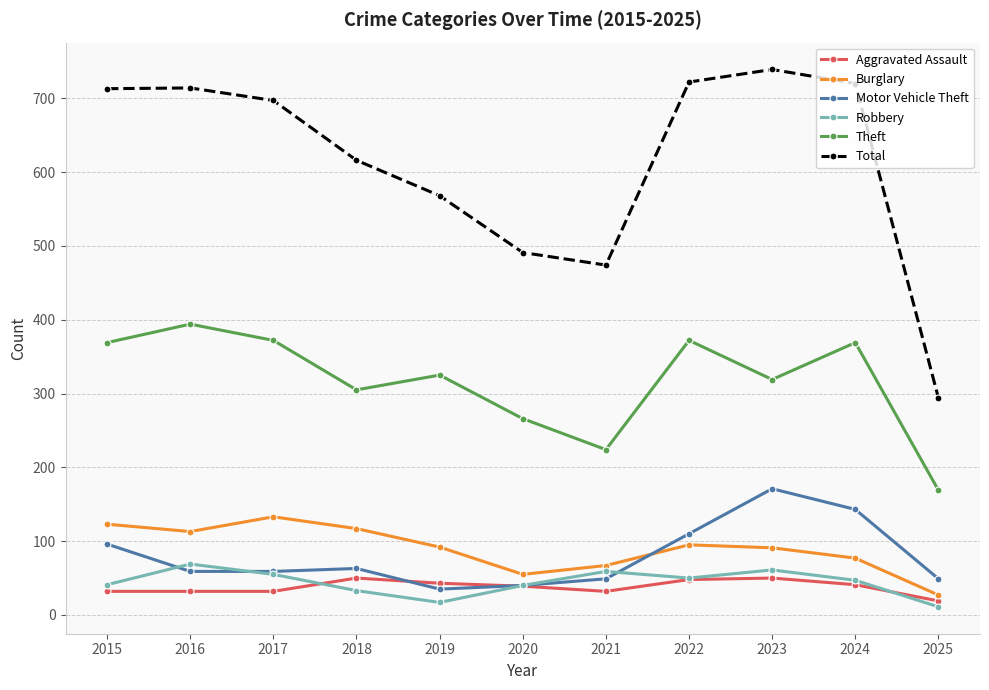

What is the difference between the highest and lowest values at 2017?

665